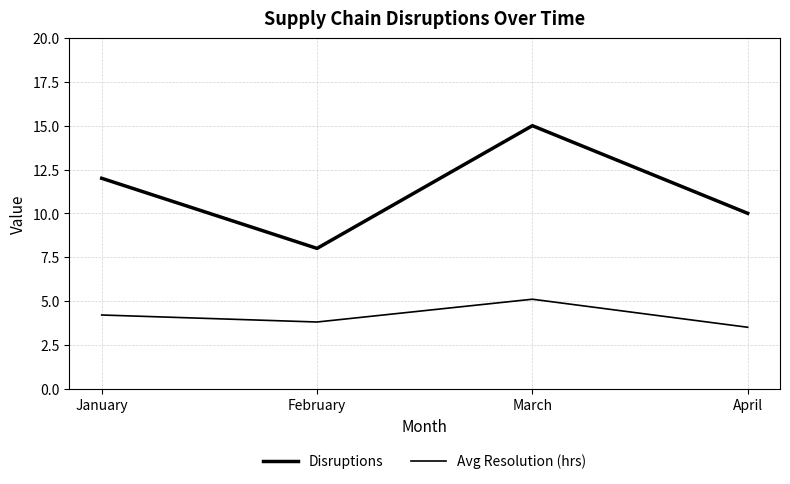

True or false: Disruptions and Avg Resolution (hrs) intersect in this chart.

False